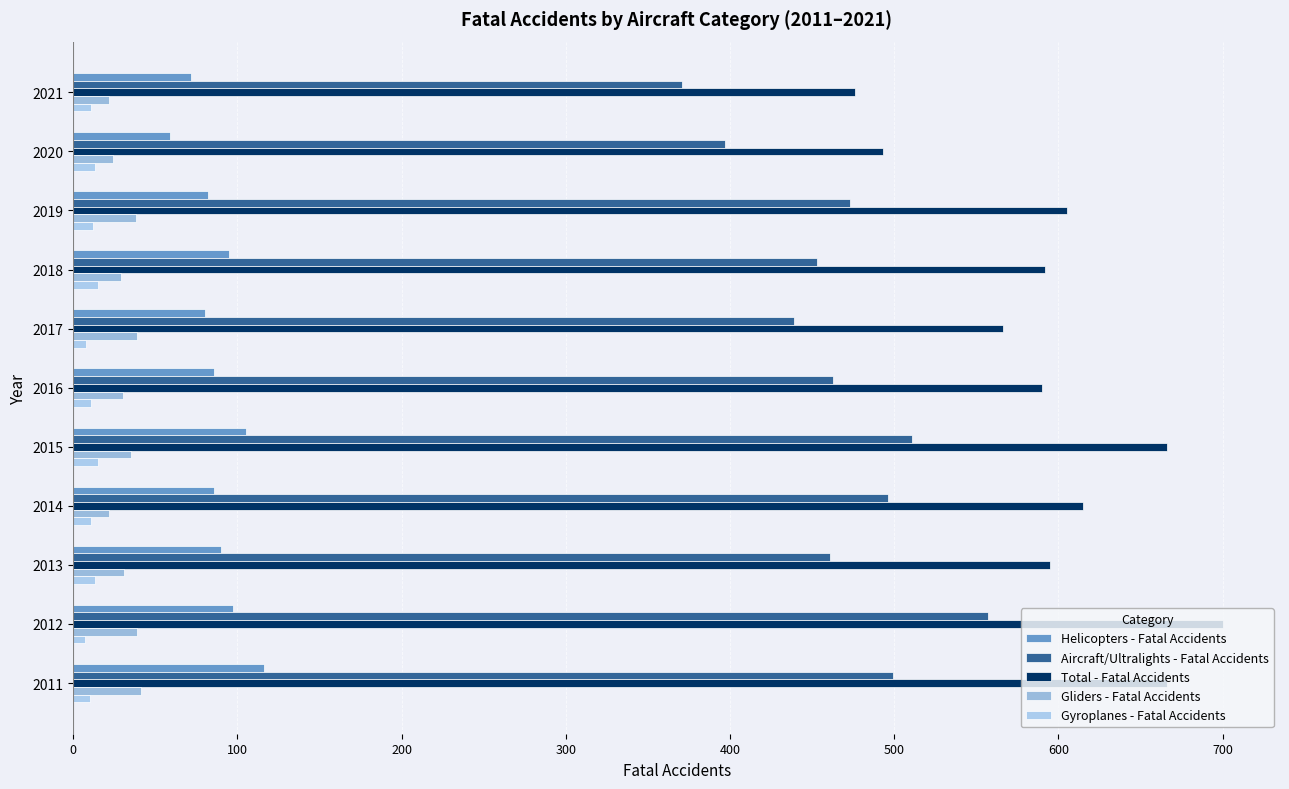

Count the number of data series in this chart.

5